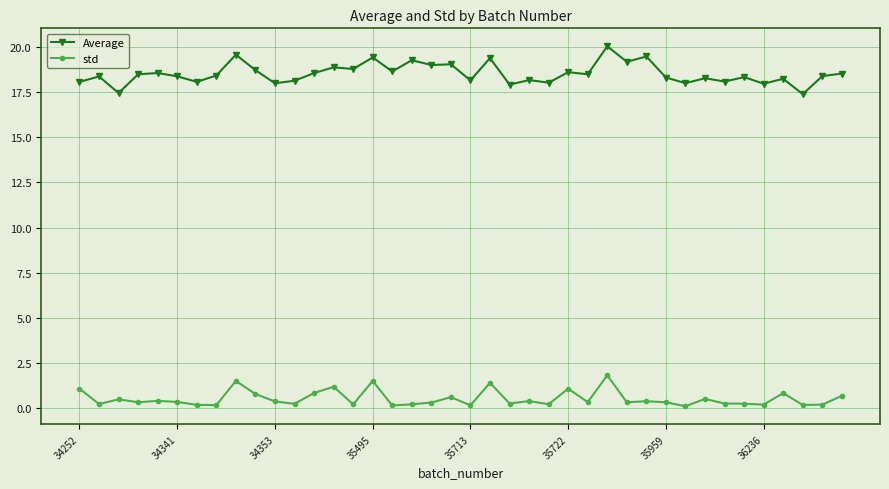

What is the difference between the maximum and minimum values in the Average series?

2.7